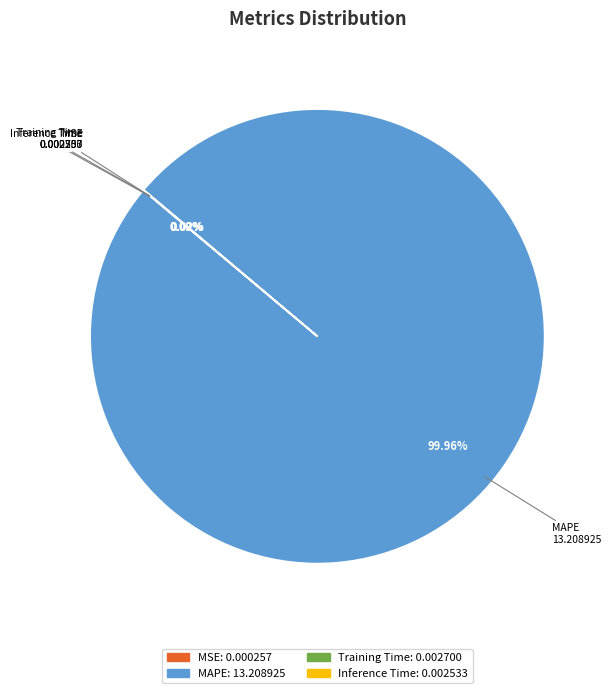

Which slice represents more than half of the pie?

MAPE